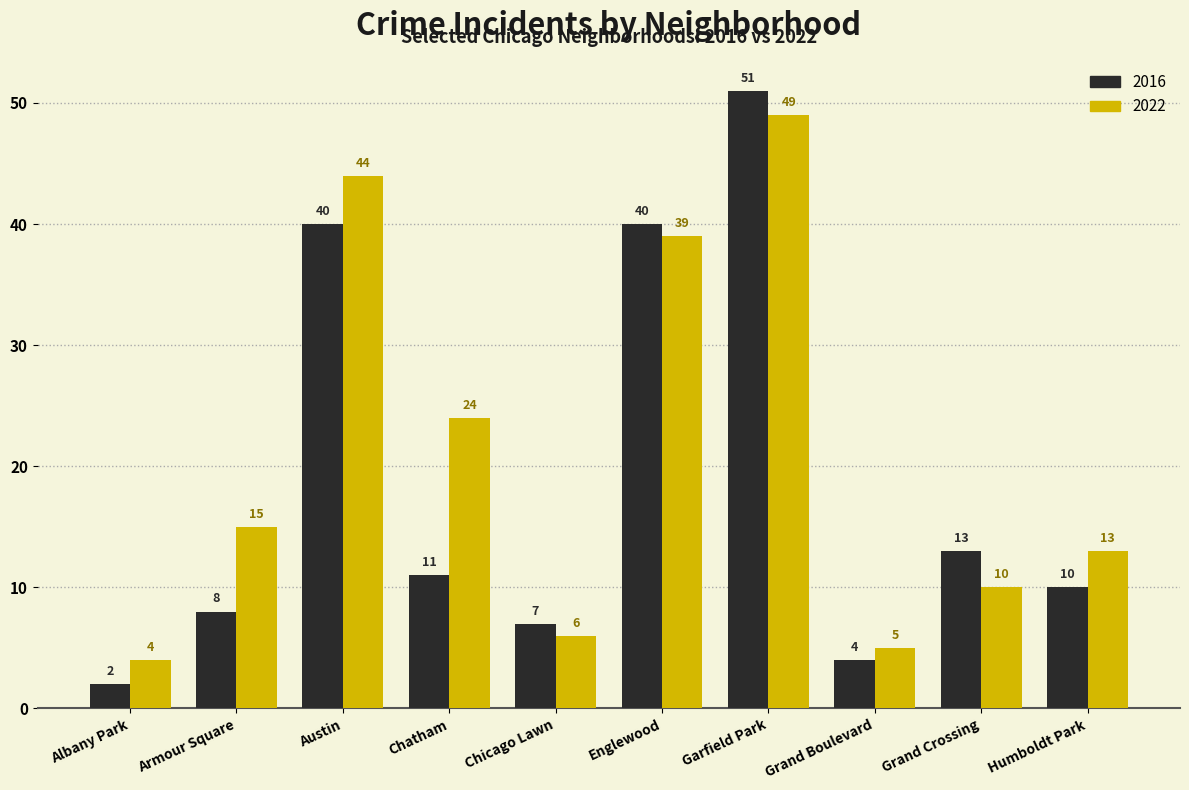

What is the sum of the 2016 values at Armour Square and Austin?

48